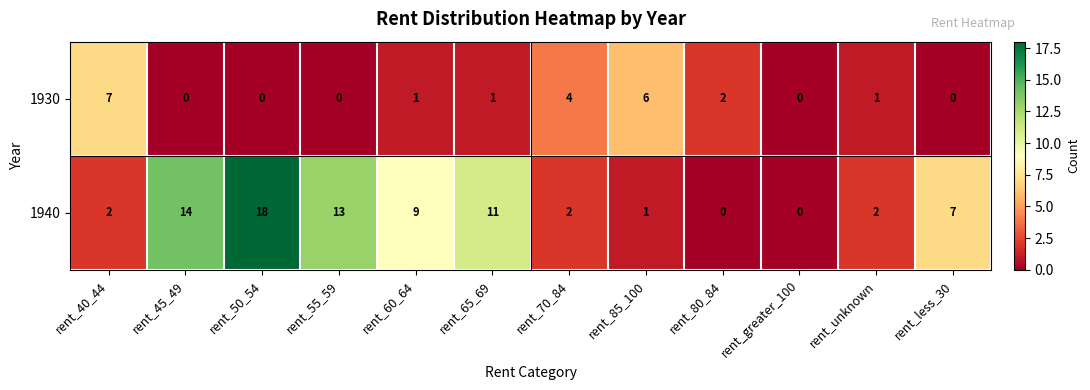

The 1940 series shows 14 at rent_45_49. True or false?

True